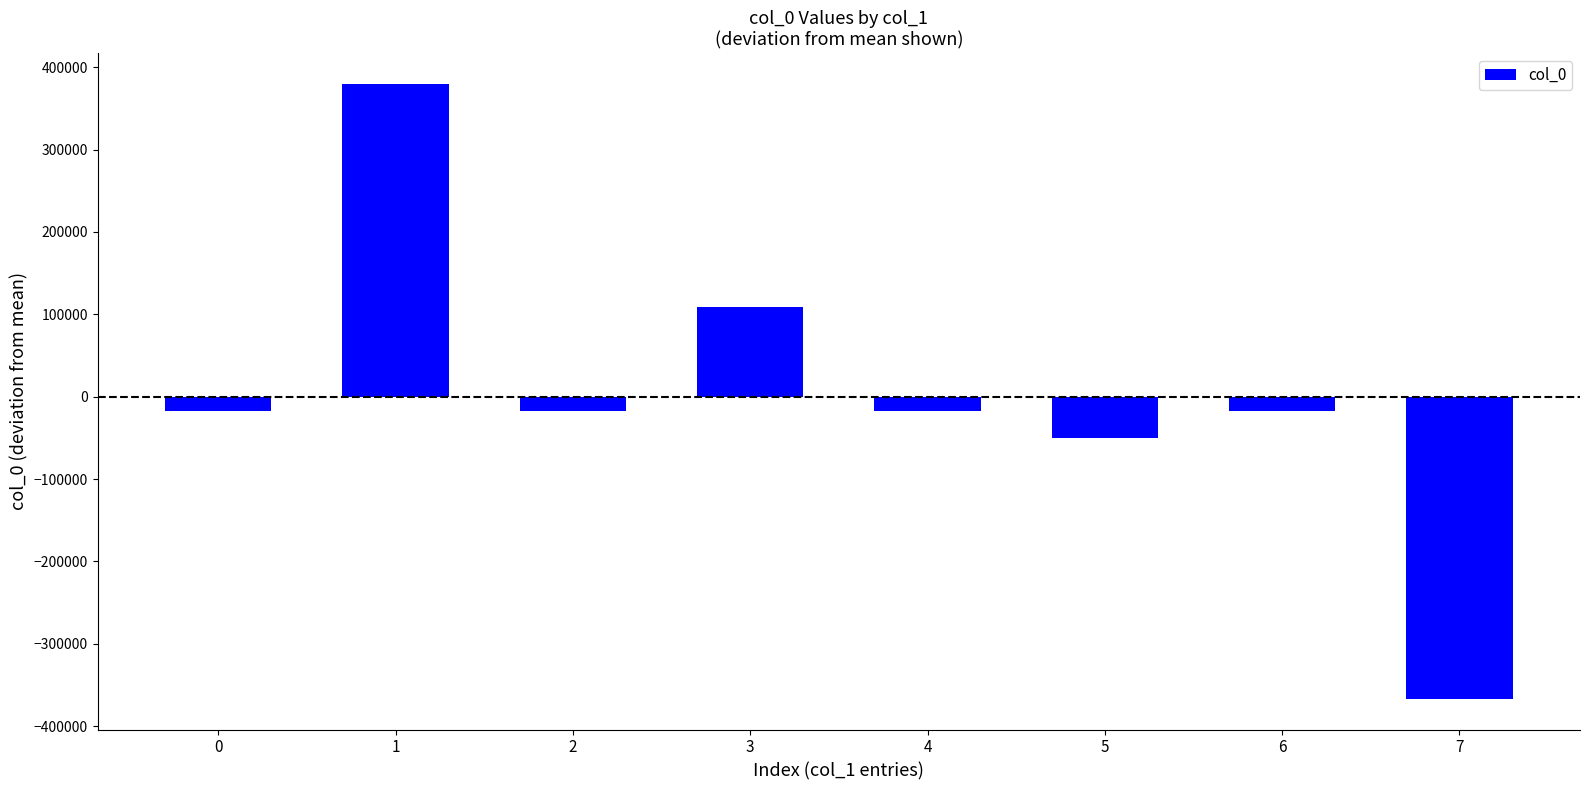

Count the number of categories in the chart.

8